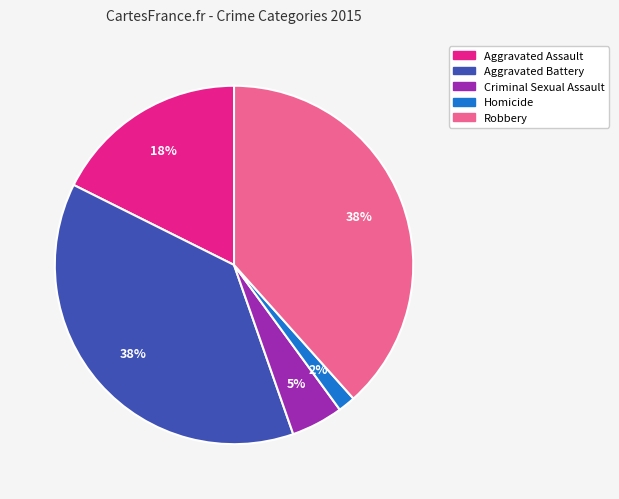

Combined, do Aggravated Assault and Criminal Sexual Assault account for over 50%?

No